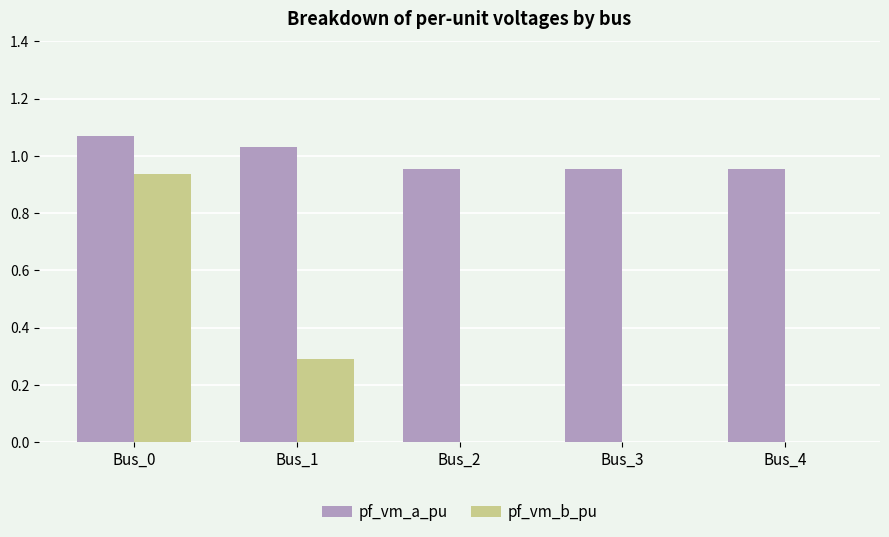

Is it true that pf_vm_b_pu equals 0.3 at Bus_1?

True